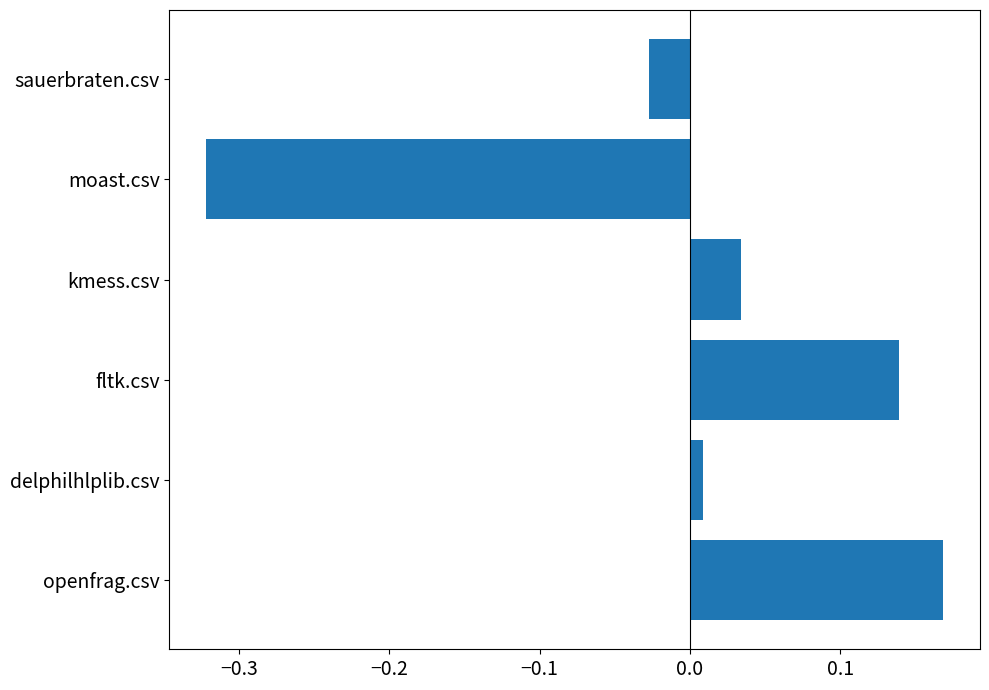

At which category does the chart reach its peak across all series?

openfrag.csv